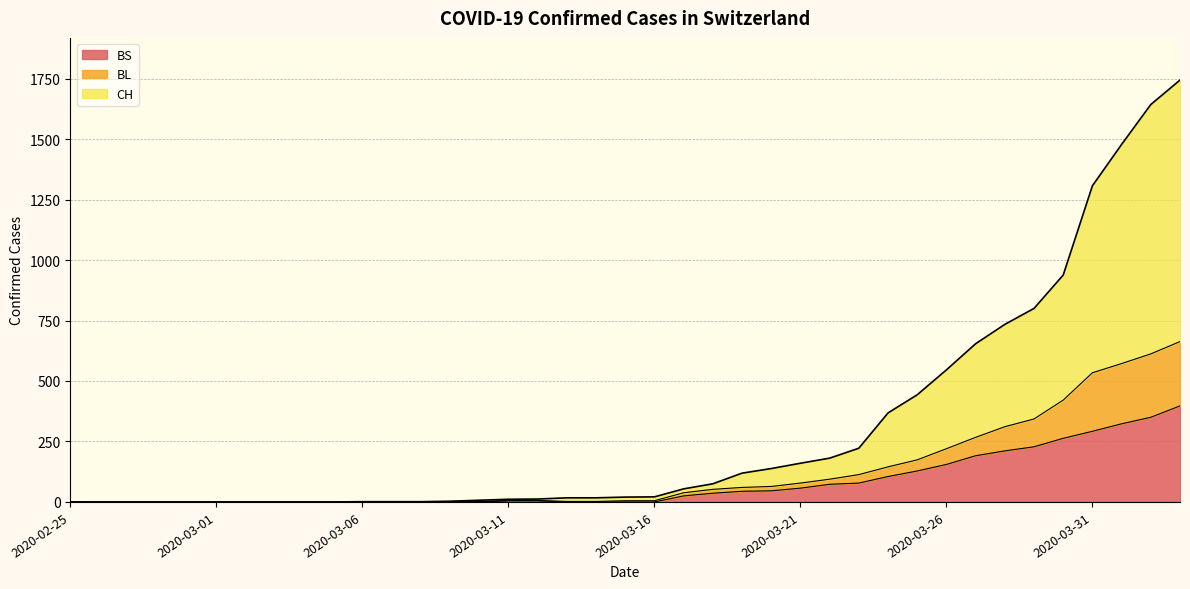

True or false: BS has a value of 156 at 2020-03-31.

False